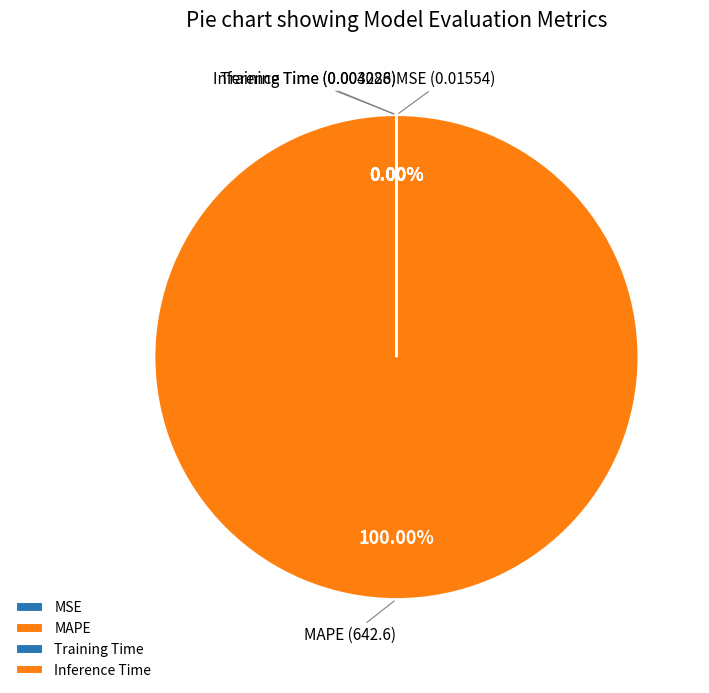

Rank the categories by value from lowest to highest.

Inference Time, Training Time, MSE, MAPE